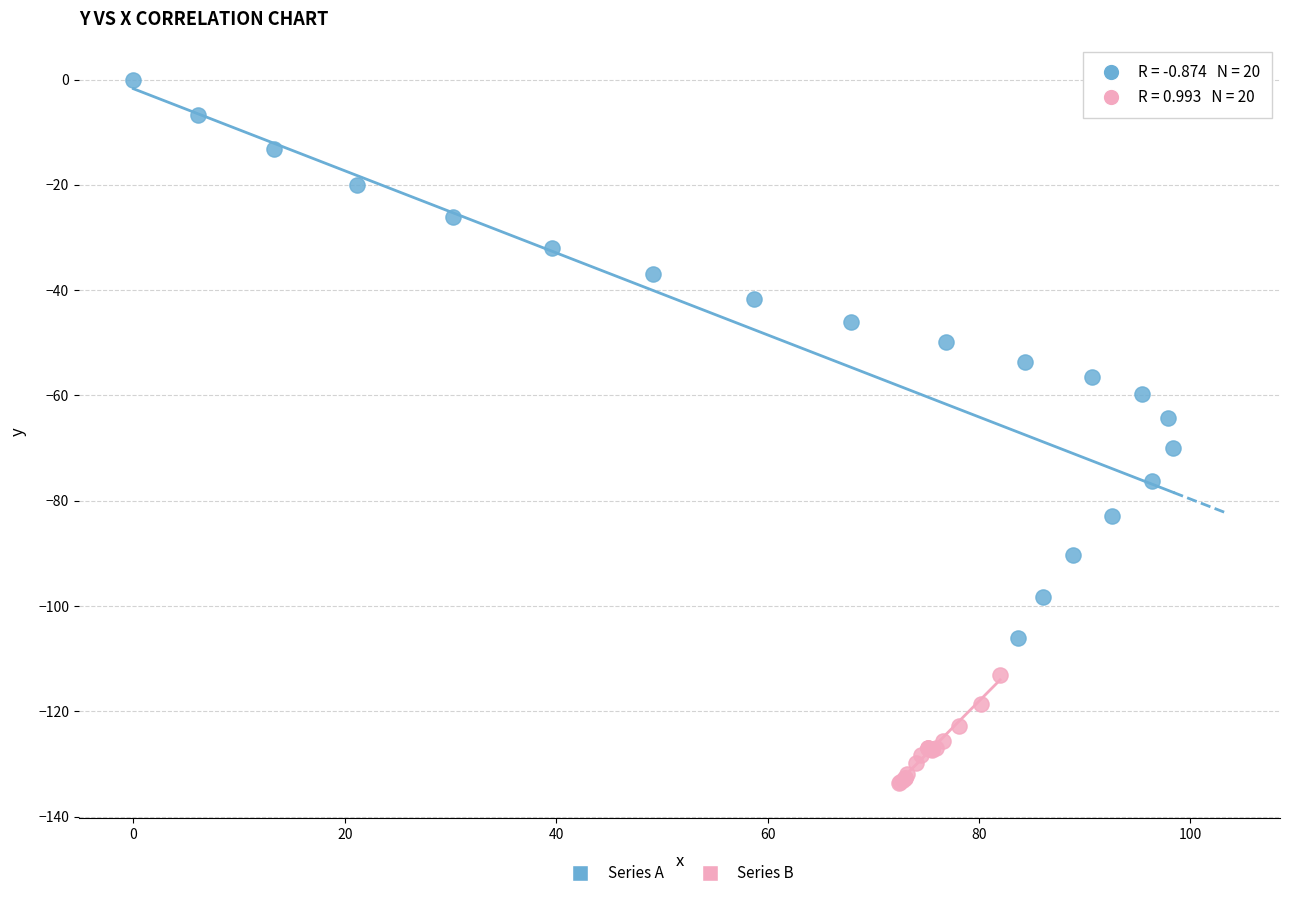

Which series has the largest Y range (max minus min)?

Series A